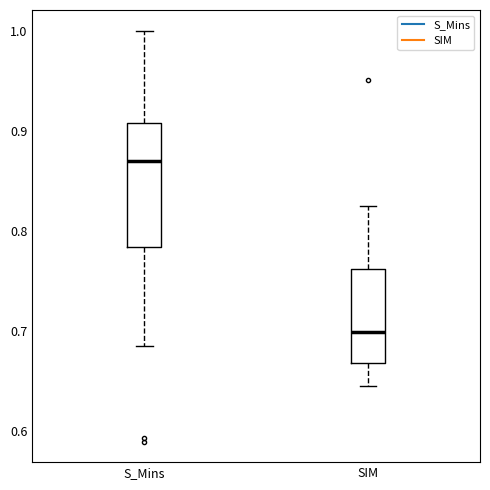

Where does the upper whisker of the box for S_Mins end on the y-axis? The values are not printed on the chart, so give them approximately, as read against the axis.

1.00